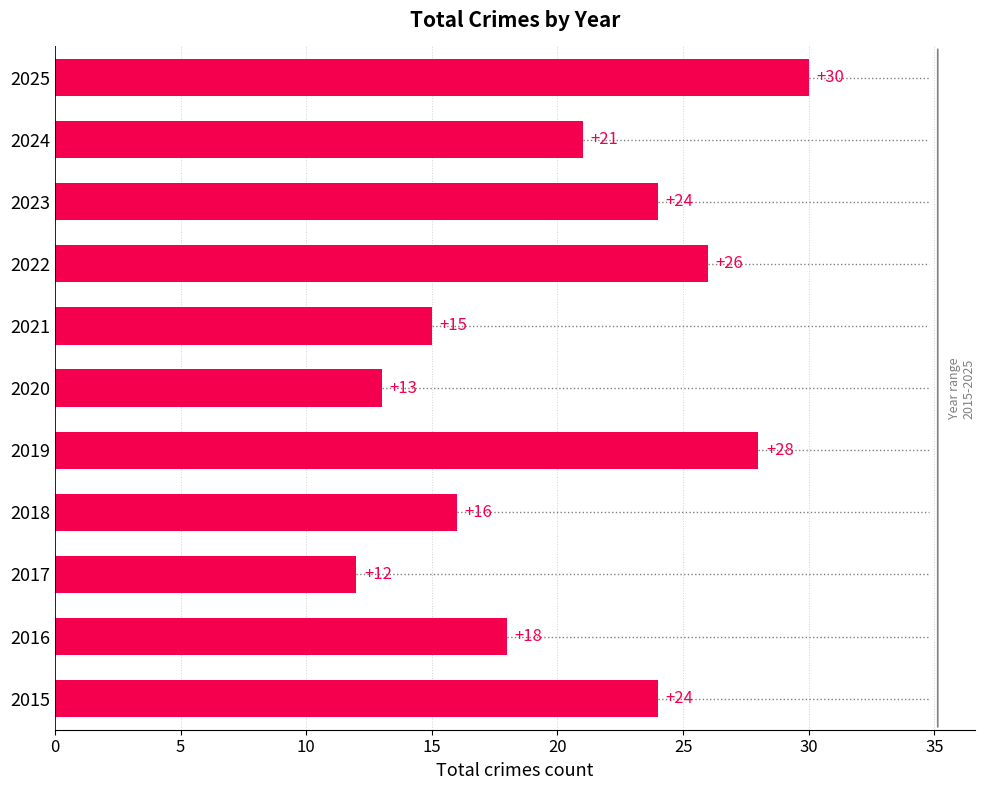

Which category has the lowest value across all series?

2017